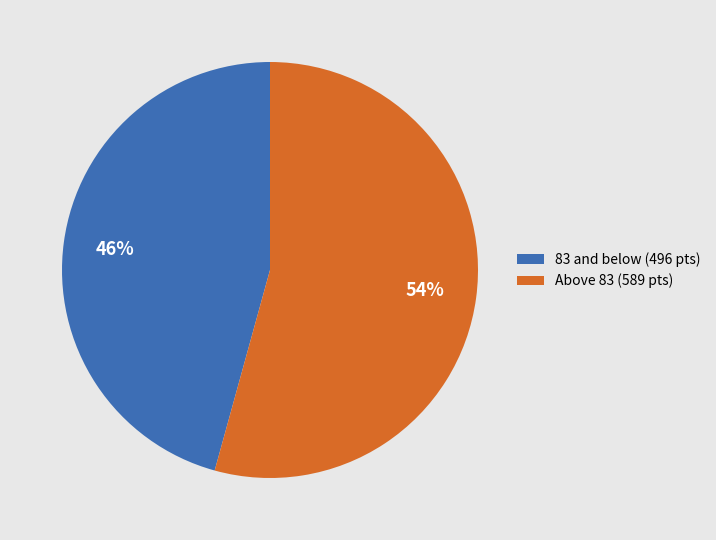

To the nearest percent, what is the combined percentage of 83 and below (496 pts) and Above 83 (589 pts)?

100%